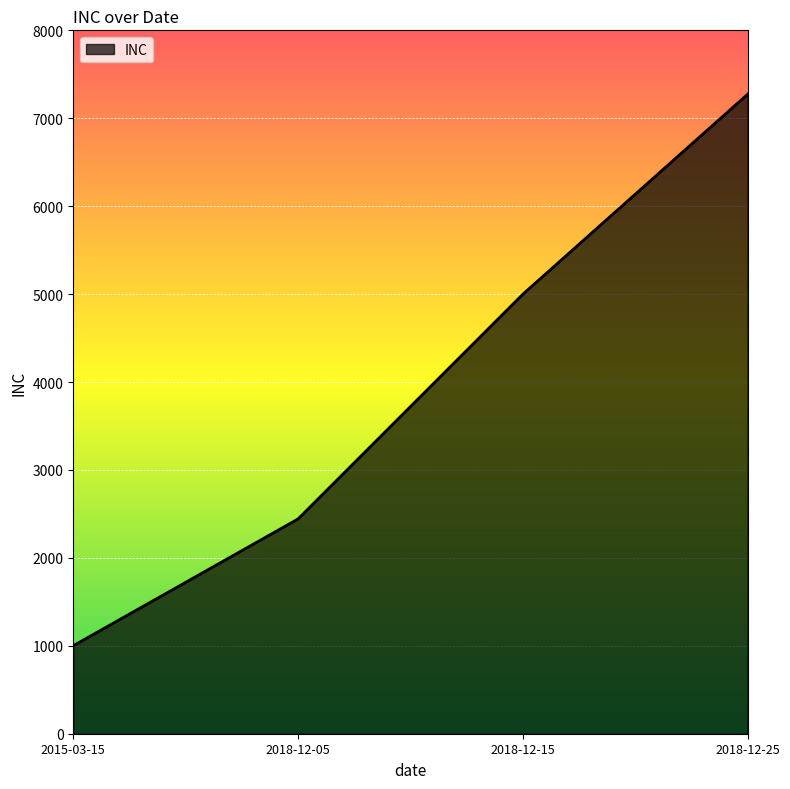

Reading right to left, transcribe all the data shown in this chart.

2018-12-25=7273	2018-12-15=4999	2018-12-05=2443	2015-03-15=1001